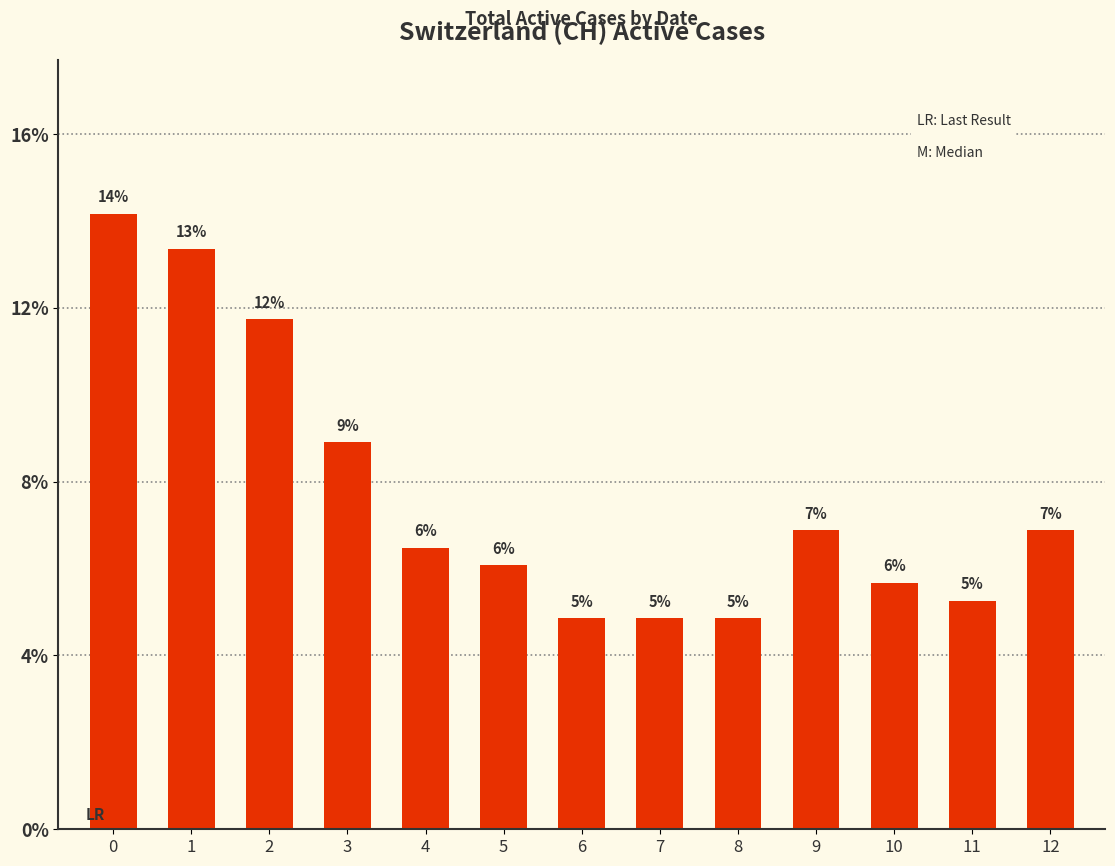

What is the difference between the second highest and minimum values?

0.1